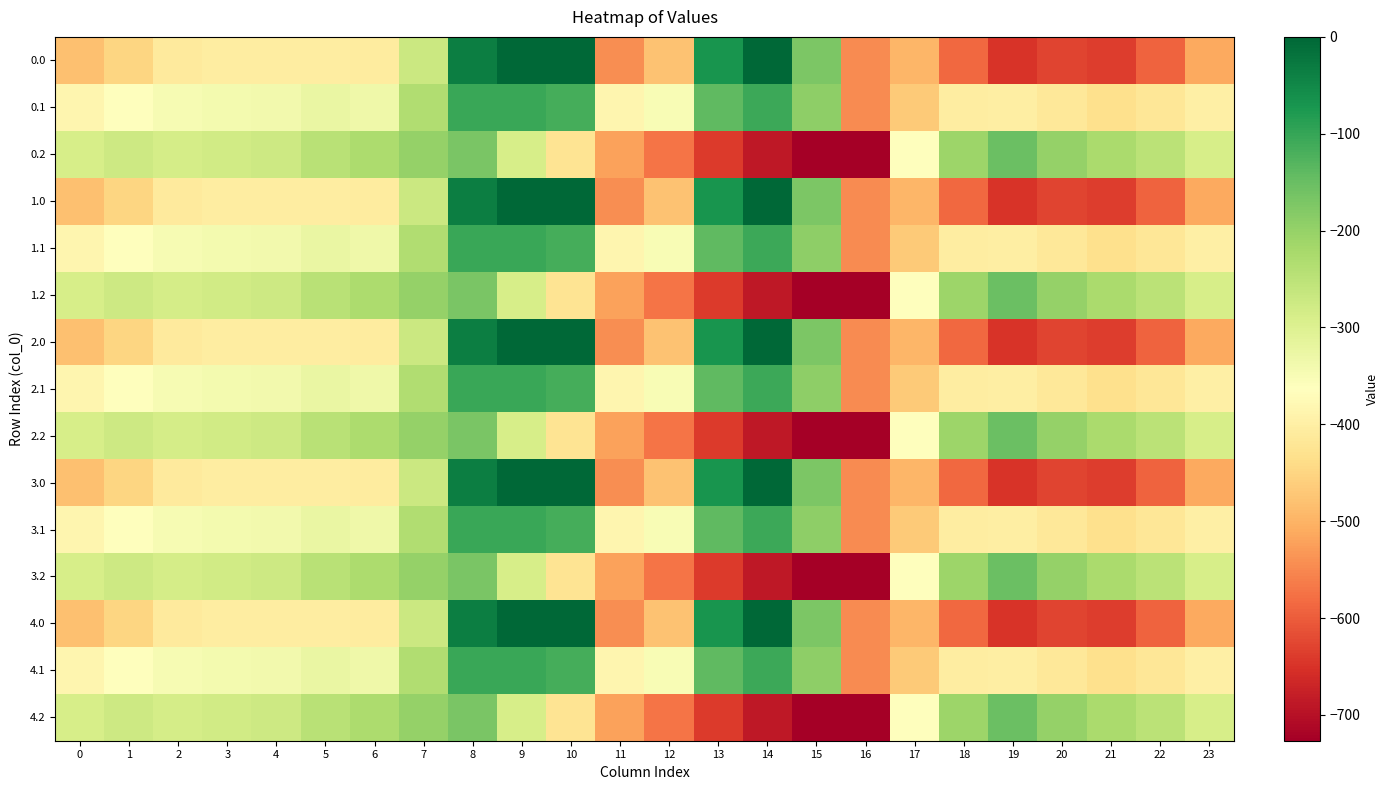

Count the number of data series in this chart.

15